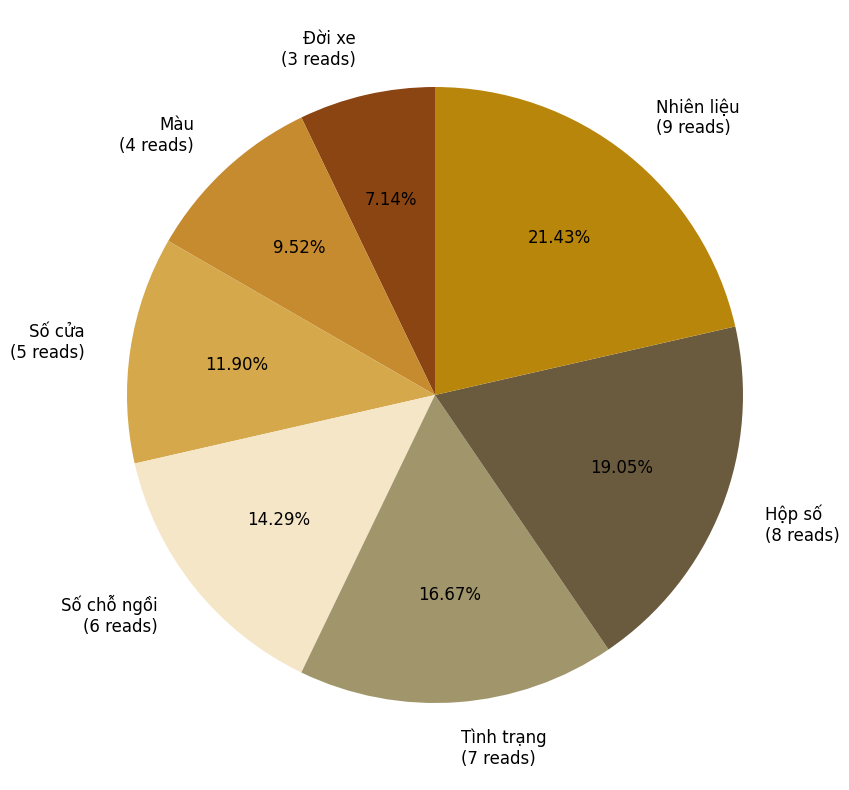

To the nearest percent, what is the difference between the largest and smallest slice percentages?

14%